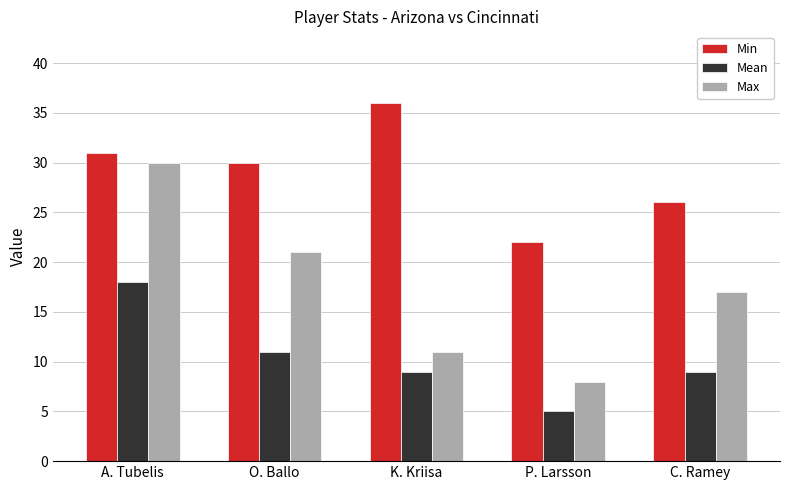

What position from the right is K. Kriisa?

3